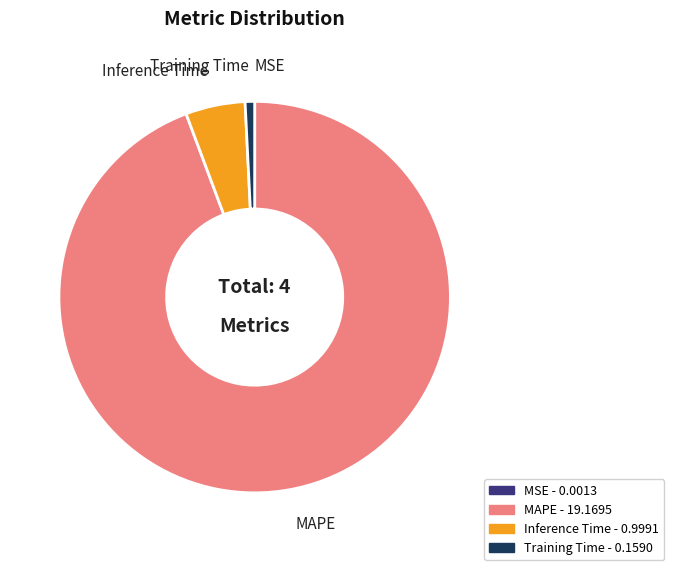

Combined, do Training Time and Inference Time account for over 50%?

No